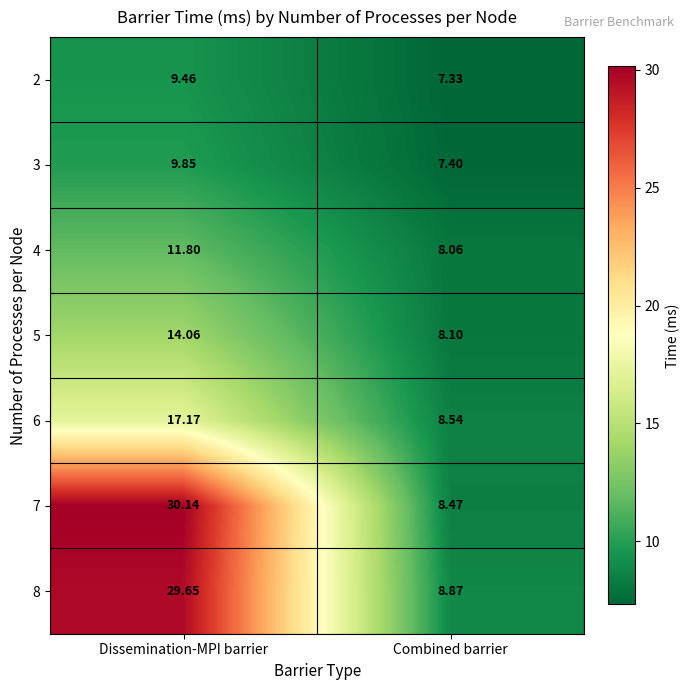

How many series are shown in this chart?

7